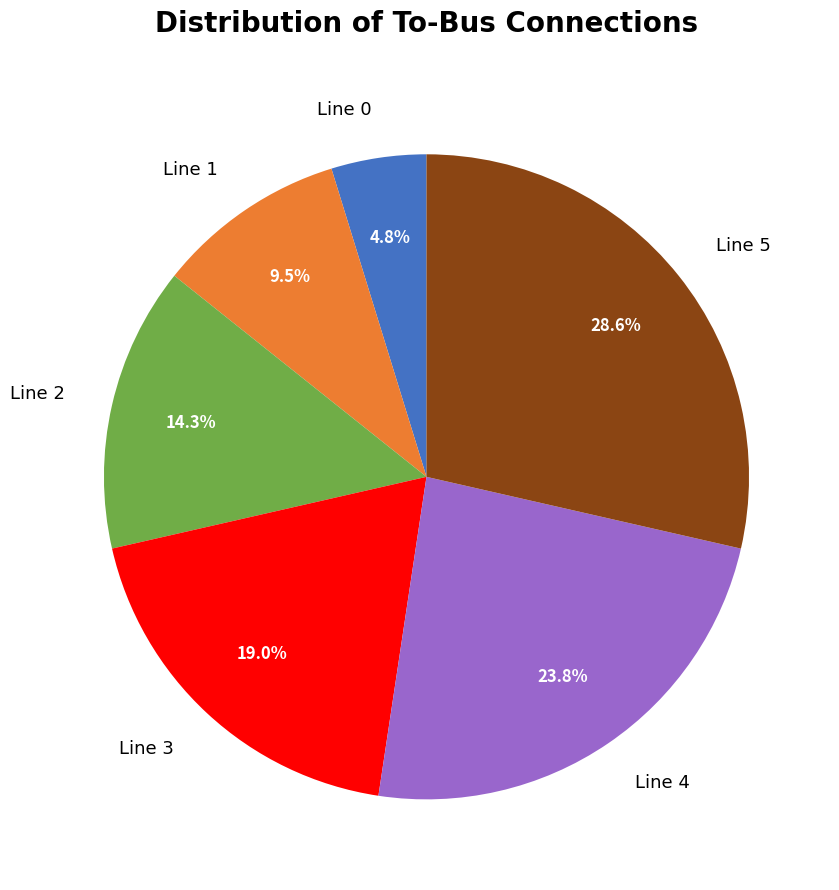

To the nearest percent, what portion does Line 4 represent?

24%